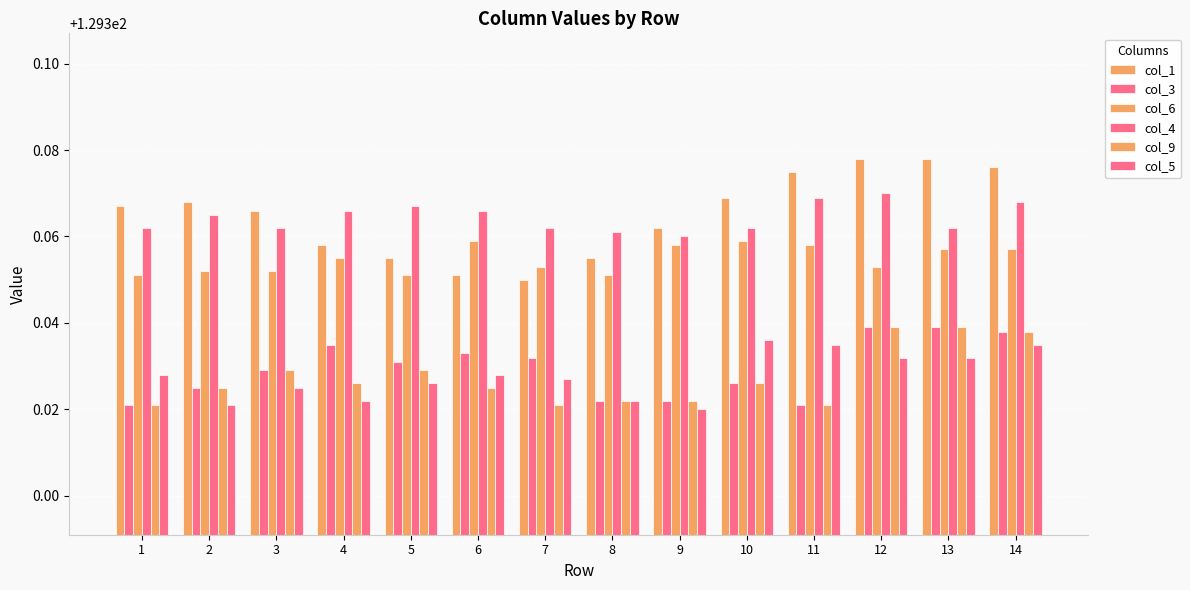

At how many categories does at least one series exceed 129?

14